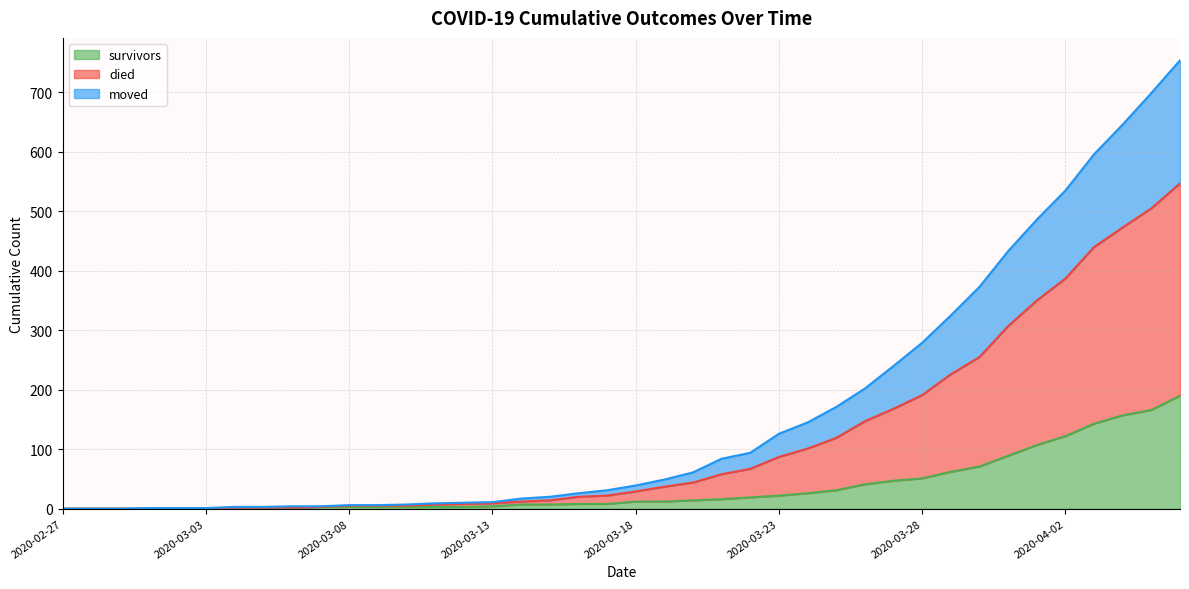

The value of survivors at 2020-03-22 is 19. True or false?

True